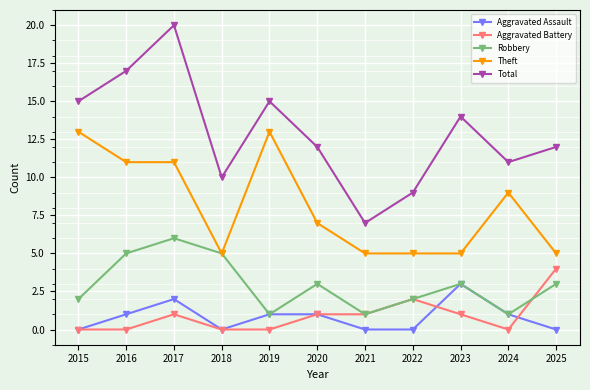

What is the difference between the second highest and second lowest values in the Aggravated Battery series?

2